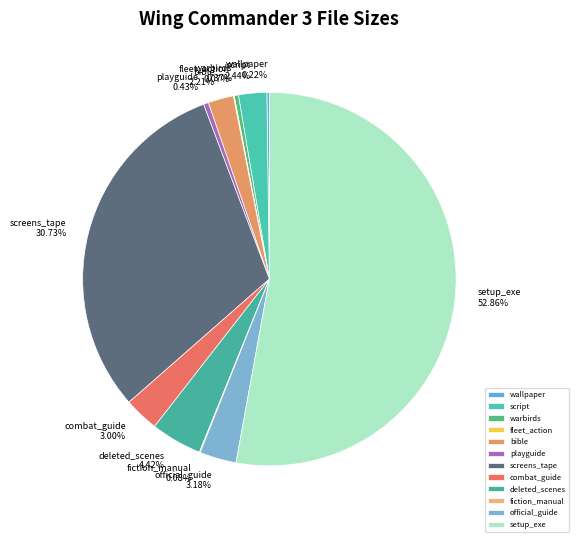

What is the ratio of the value at screens_tape to the value at combat_guide?

10.2